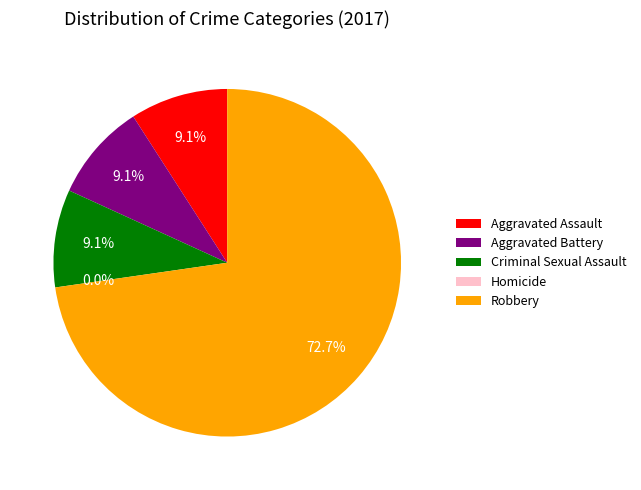

What is the total percentage of Aggravated Assault and Criminal Sexual Assault?

18.2%